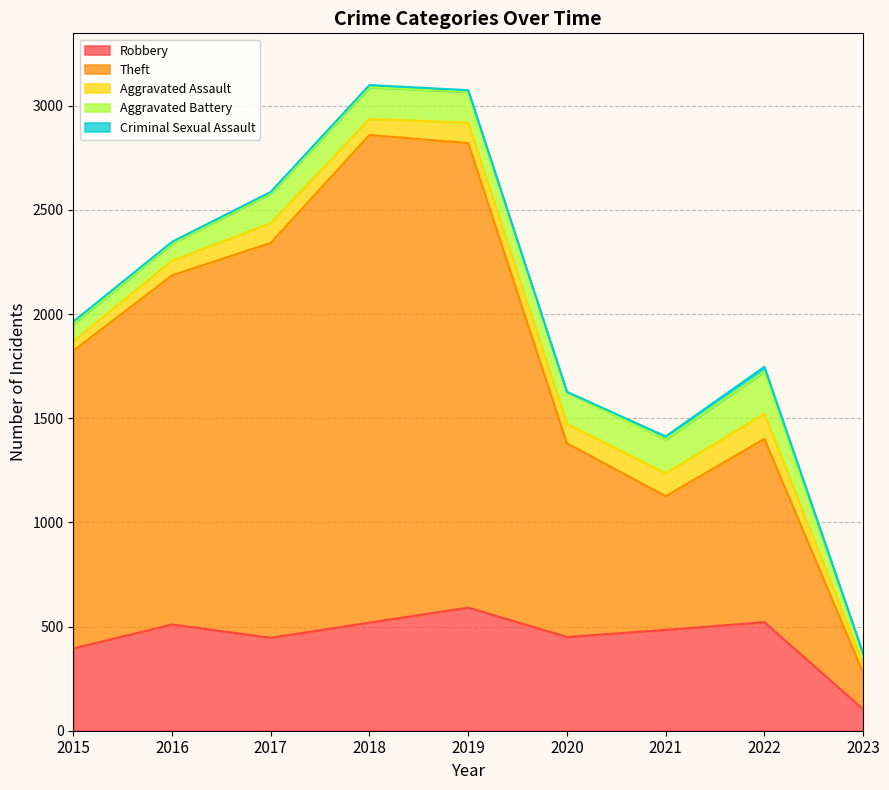

How many data points in Robbery are less than 484?

4